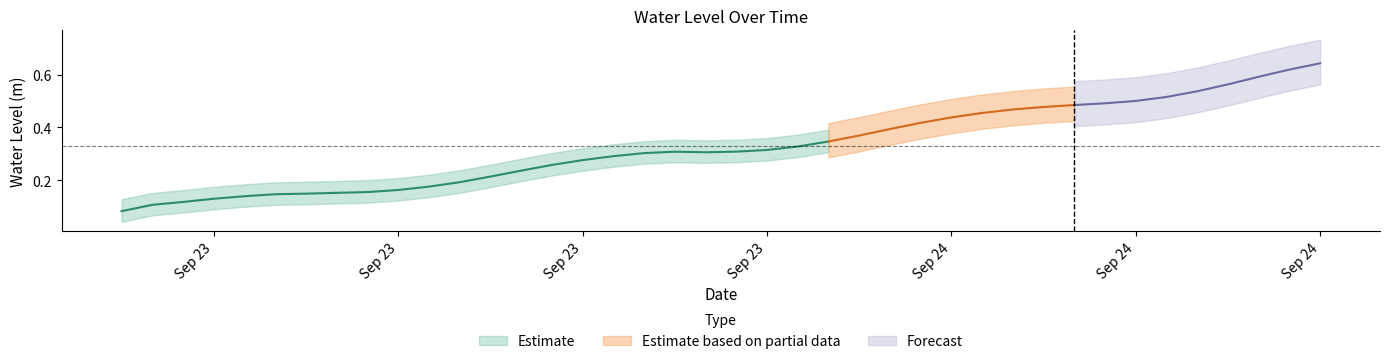

List the labels in order of value, largest first.

2025-09-24 15:00:00, 2025-09-24 14:00:00, 2025-09-24 13:00:00, 2025-09-24 12:00:00, 2025-09-24 11:00:00, 2025-09-24 10:00:00, 2025-09-24 09:00:00, 2025-09-24 08:00:00, 2025-09-24 07:00:00, 2025-09-24 06:00:00, 2025-09-24 05:00:00, 2025-09-24 04:00:00, 2025-09-24 03:00:00, 2025-09-24 02:00:00, 2025-09-24 01:00:00, 2025-09-24 00:00:00, 2025-09-23 23:00:00, 2025-09-23 22:00:00, 2025-09-23 21:00:00, 2025-09-23 20:00:00, 2025-09-23 18:00:00, 2025-09-23 19:00:00, 2025-09-23 17:00:00, 2025-09-23 16:00:00, 2025-09-23 15:00:00, 2025-09-23 14:00:00, 2025-09-23 13:00:00, 2025-09-23 12:00:00, 2025-09-23 11:00:00, 2025-09-23 10:00:00, 2025-09-23 09:00:00, 2025-09-23 08:00:00, 2025-09-23 07:00:00, 2025-09-23 06:00:00, 2025-09-23 05:00:00, 2025-09-23 04:00:00, 2025-09-23 03:00:00, 2025-09-23 02:00:00, 2025-09-23 01:00:00, 2025-09-23 00:00:00